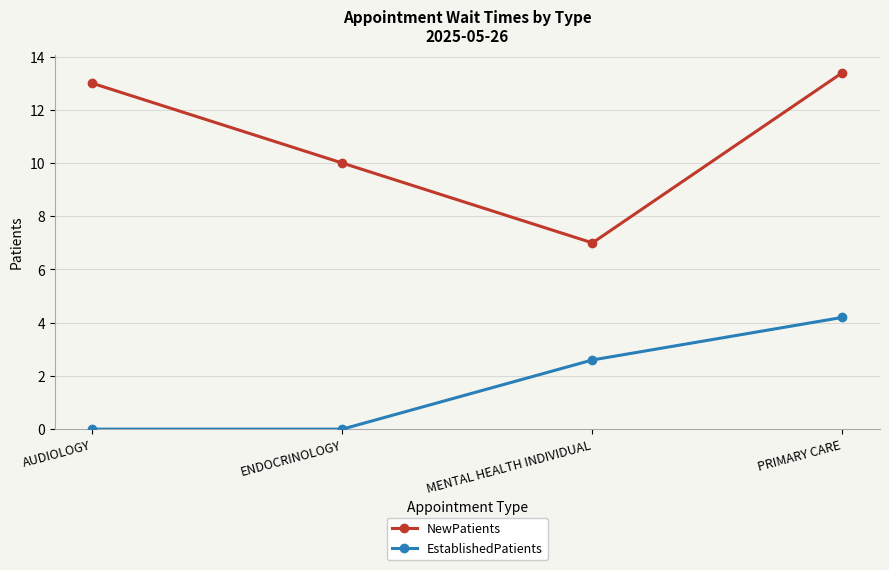

How many lines are shown in the chart?

2